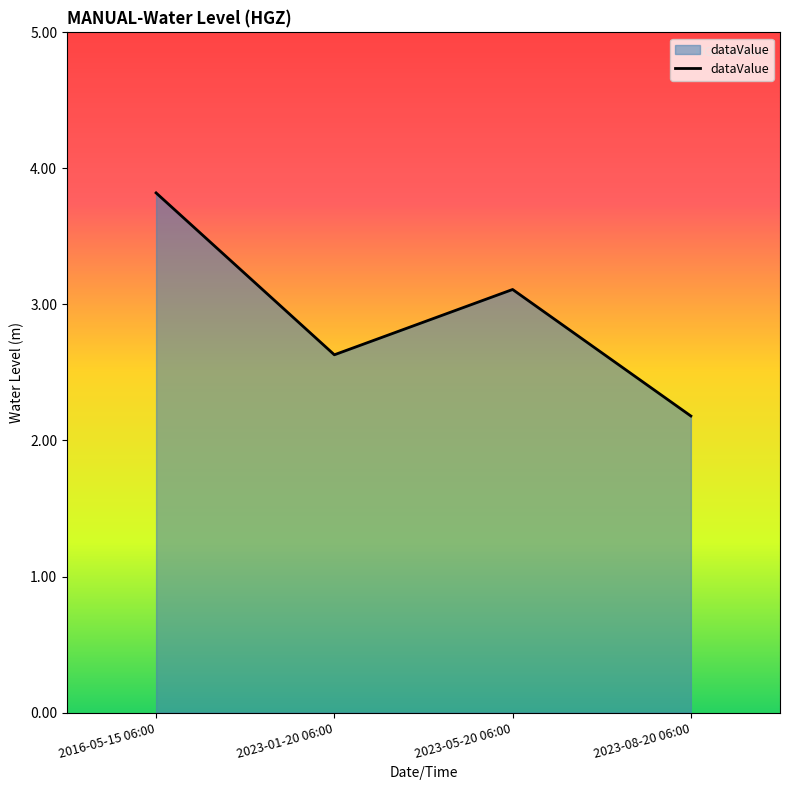

Where is the first local maximum?

2023-05-20 06:00